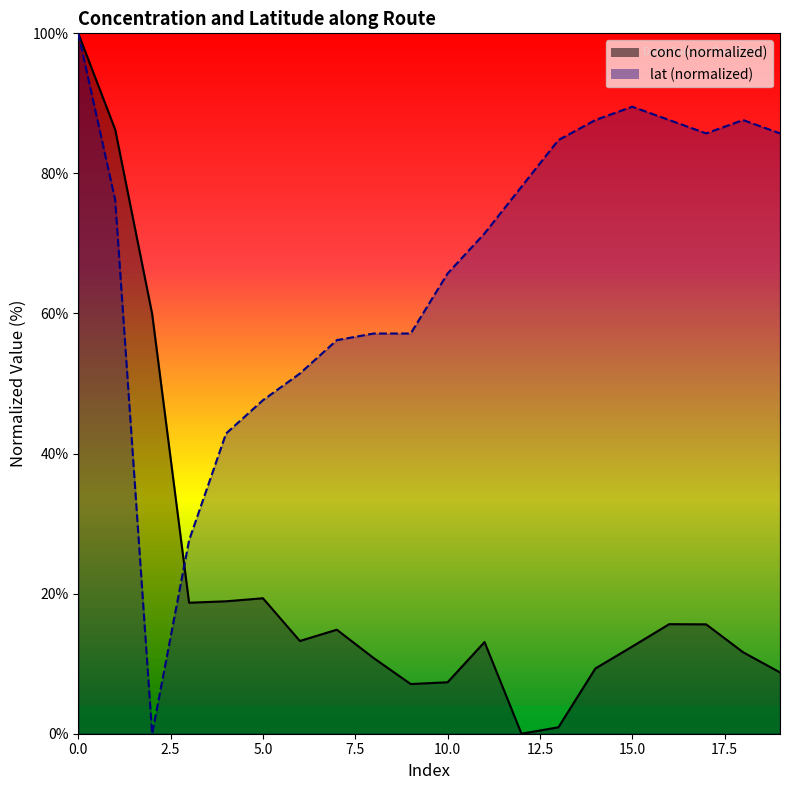

What is the sum of all lat values?

1340.0